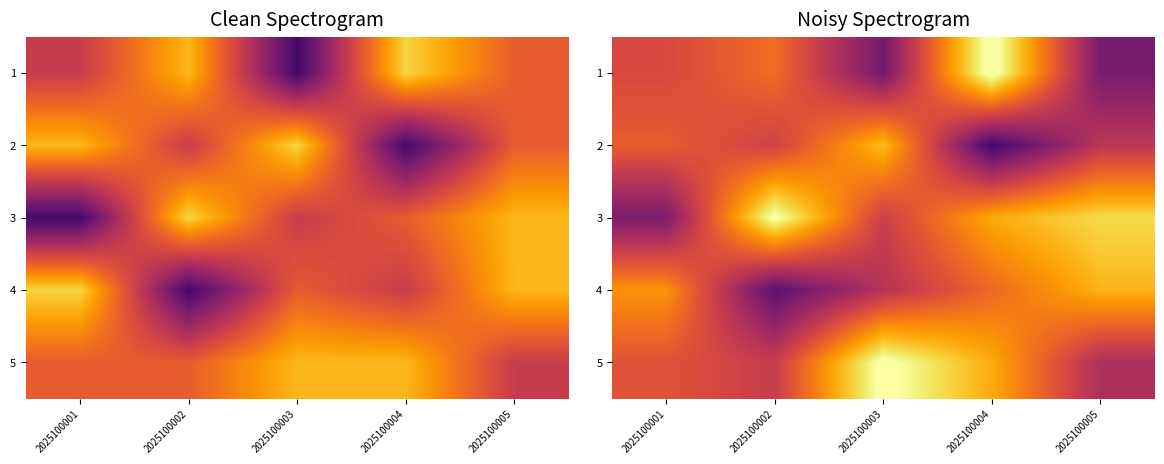

How many distinct data groups are displayed?

5